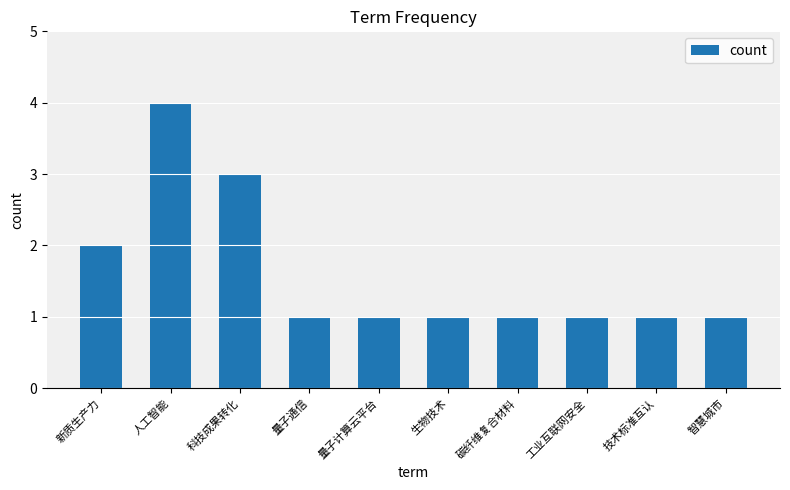

What is the difference between the maximum and minimum values?

3